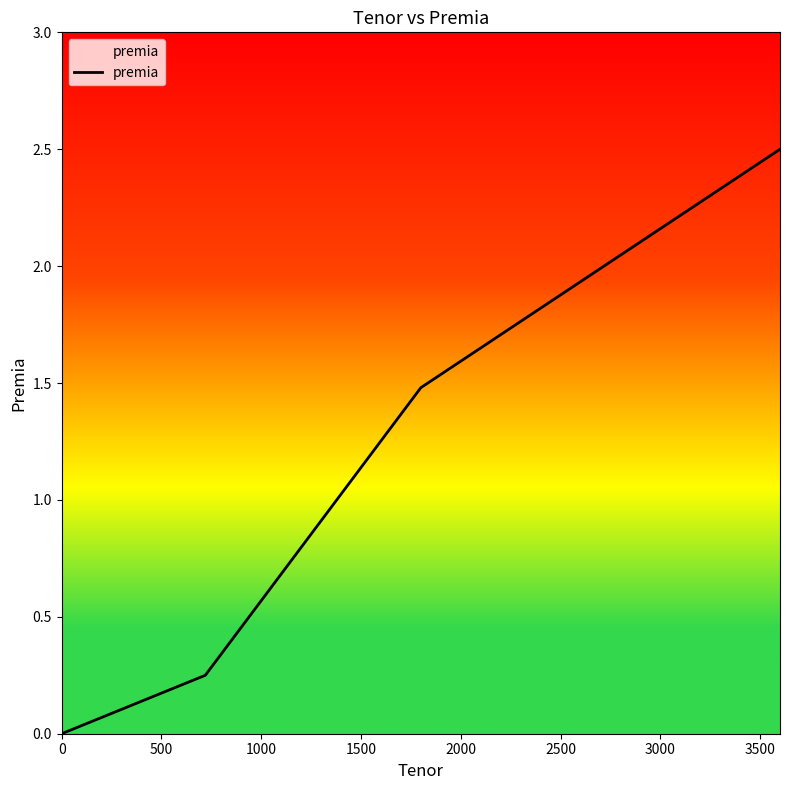

True or false: there are more than 2 points higher than both neighbors.

False